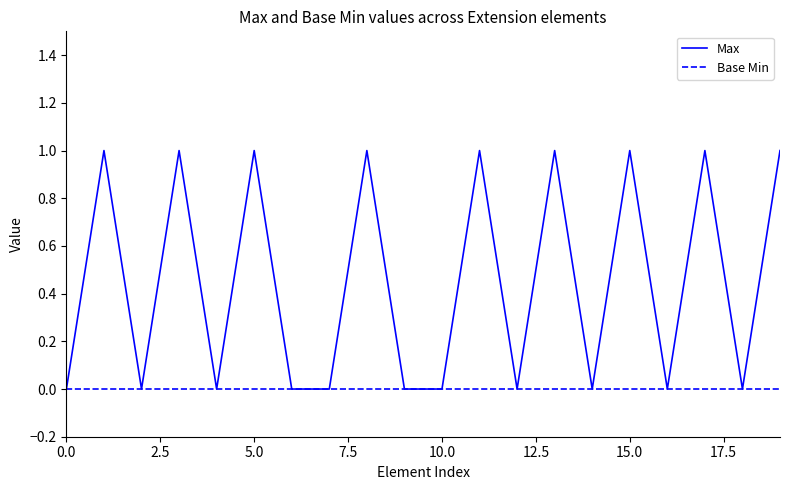

What is the greatest value displayed?

1